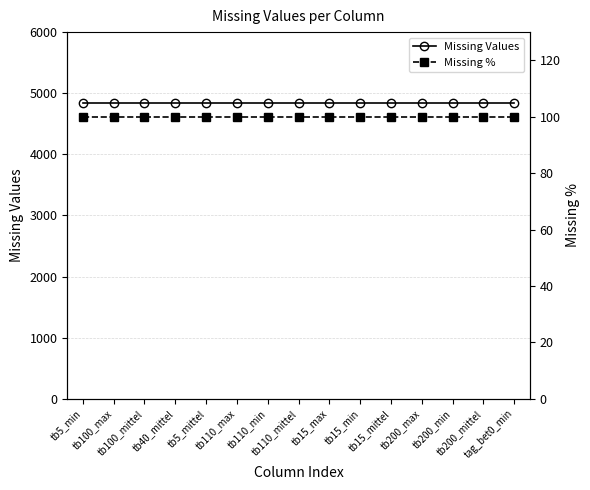

Rank the series by their average value, from highest to lowest.

Missing Values, Missing %